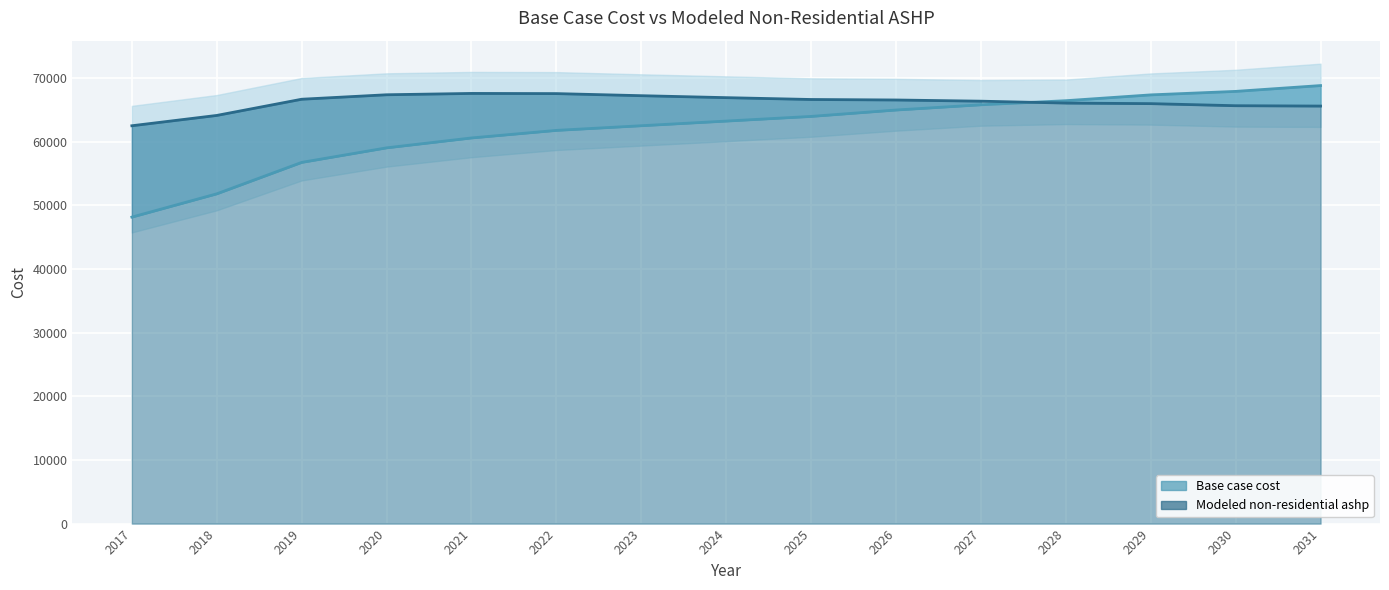

Rank the series at 2020 from highest to lowest value.

Modeled non-residential ashp, Base case cost